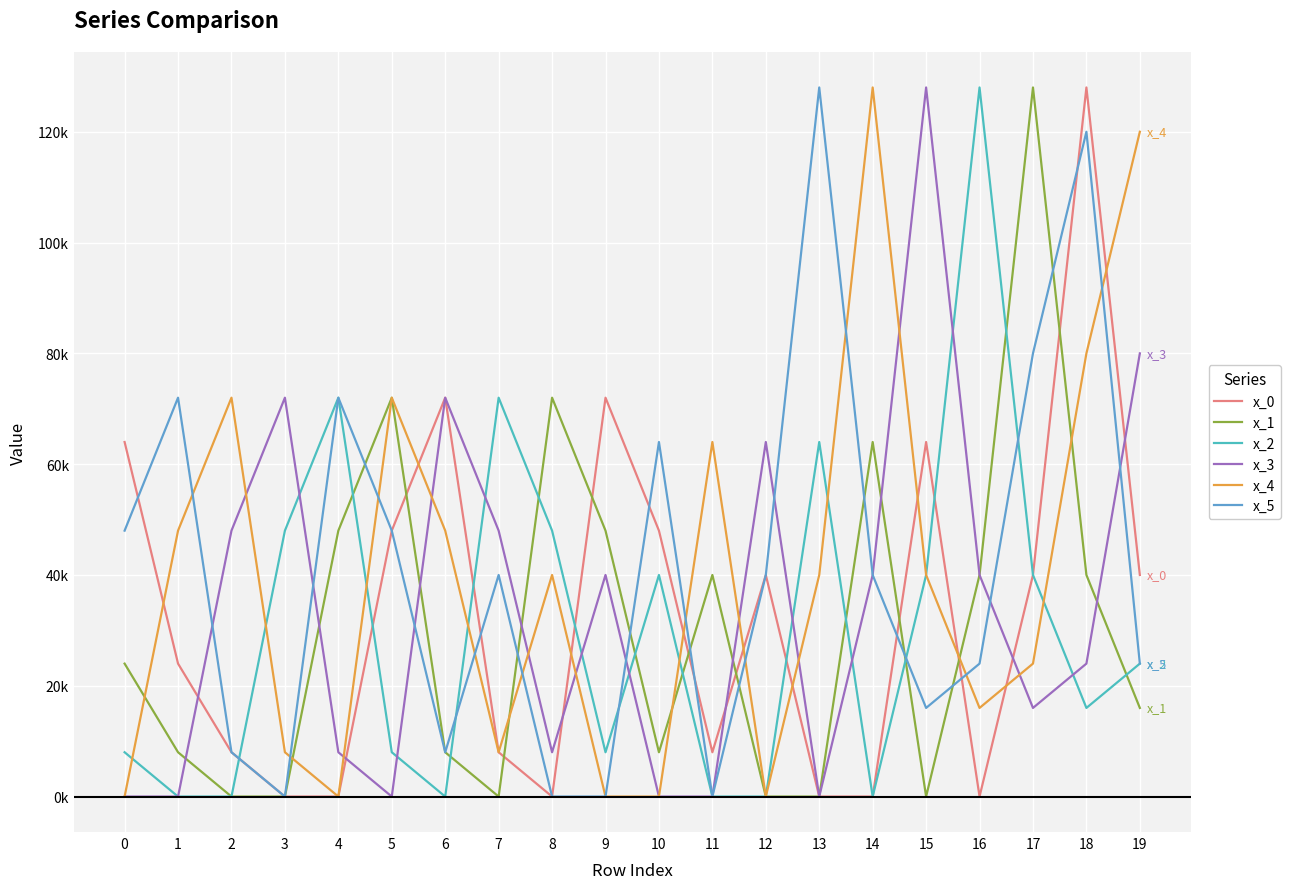

Reading left to right, transcribe all the data shown in this chart.

x_0: 0=64000	1=24000	2=8000	3=0	4=0	5=48000	6=72000	7=8000	8=0	9=72000	10=48000	11=8000	12=40000	13=0	14=0	15=64000	16=0	17=40000	18=128000	19=40000
x_1: 0=24000	1=8000	2=0	3=0	4=48000	5=72000	6=8000	7=0	8=72000	9=48000	10=8000	11=40000	12=0	13=0	14=64000	15=0	16=40000	17=128000	18=40000	19=16000
x_2: 0=8000	1=0	2=0	3=48000	4=72000	5=8000	6=0	7=72000	8=48000	9=8000	10=40000	11=0	12=0	13=64000	14=0	15=40000	16=128000	17=40000	18=16000	19=24000
x_3: 0=0	1=0	2=48000	3=72000	4=8000	5=0	6=72000	7=48000	8=8000	9=40000	10=0	11=0	12=64000	13=0	14=40000	15=128000	16=40000	17=16000	18=24000	19=80000
x_4: 0=0	1=48000	2=72000	3=8000	4=0	5=72000	6=48000	7=8000	8=40000	9=0	10=0	11=64000	12=0	13=40000	14=128000	15=40000	16=16000	17=24000	18=80000	19=120000
x_5: 0=48000	1=72000	2=8000	3=0	4=72000	5=48000	6=8000	7=40000	8=0	9=0	10=64000	11=0	12=40000	13=128000	14=40000	15=16000	16=24000	17=80000	18=120000	19=24000